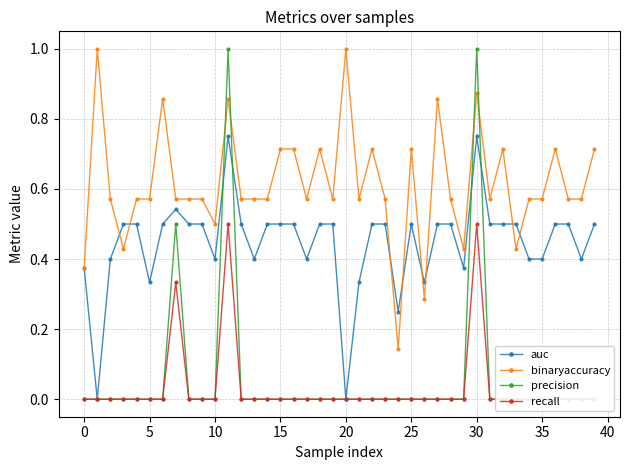

The value of recall at 15 is -0.3. True or false?

False